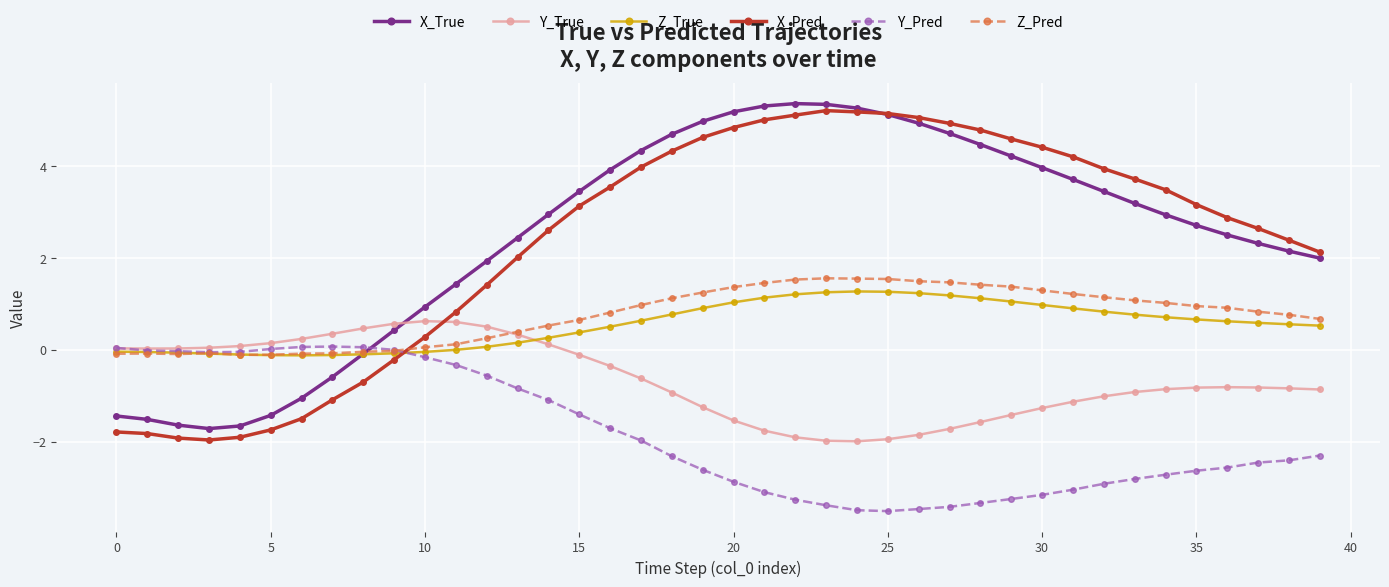

How many distinct data groups are displayed?

6